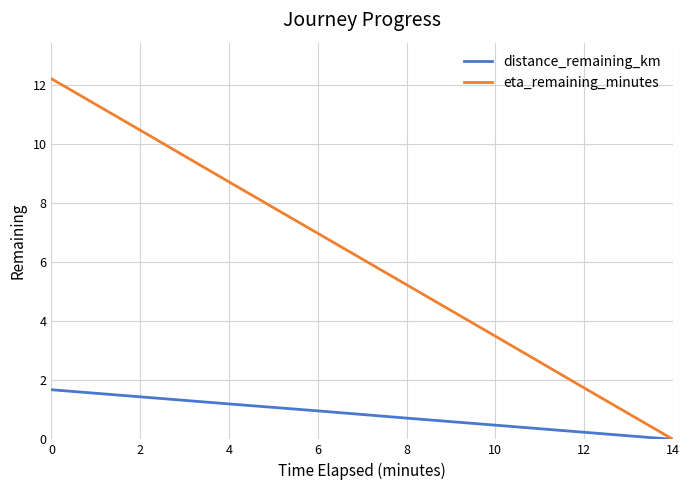

What is the difference between the highest and lowest values at 6?

6.0